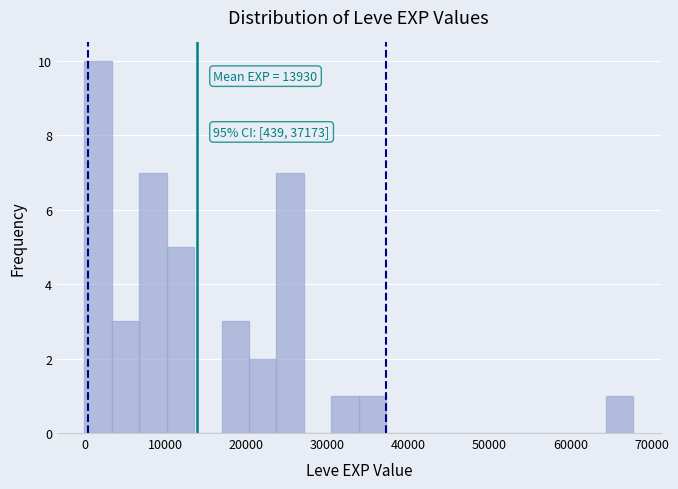

Read against the x-axis, roughly where is the centre of the tallest bar?

2000